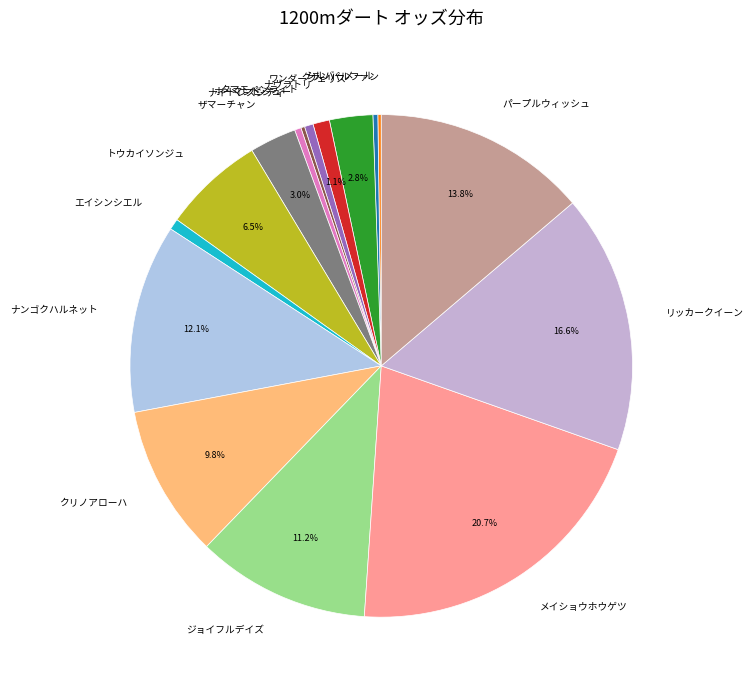

Is there any slice that represents more than half of the pie?

No